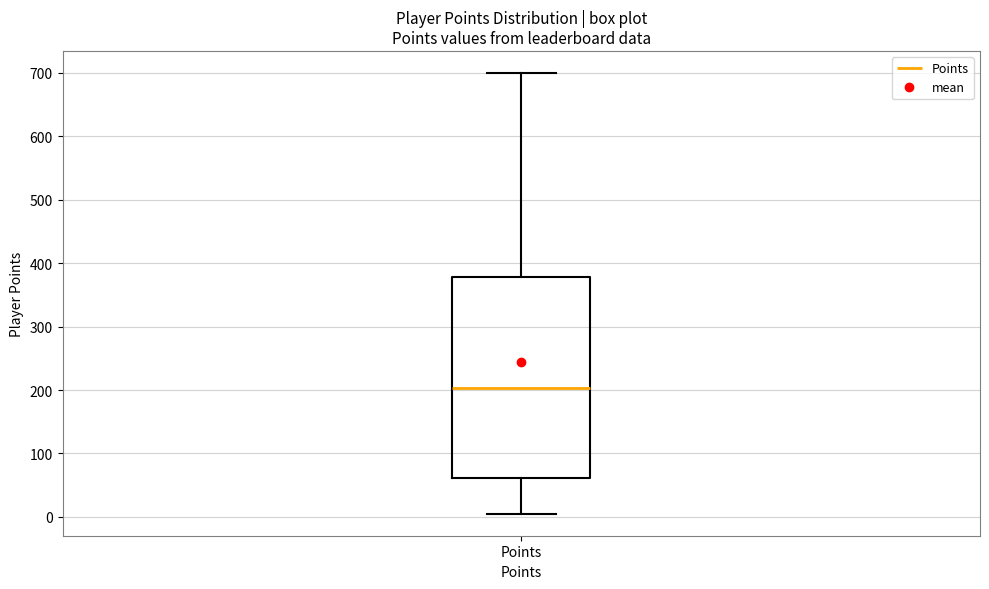

Where does the lower whisker of the box for Points end on the y-axis? The values are not printed on the chart, so give them approximately, as read against the axis.

10